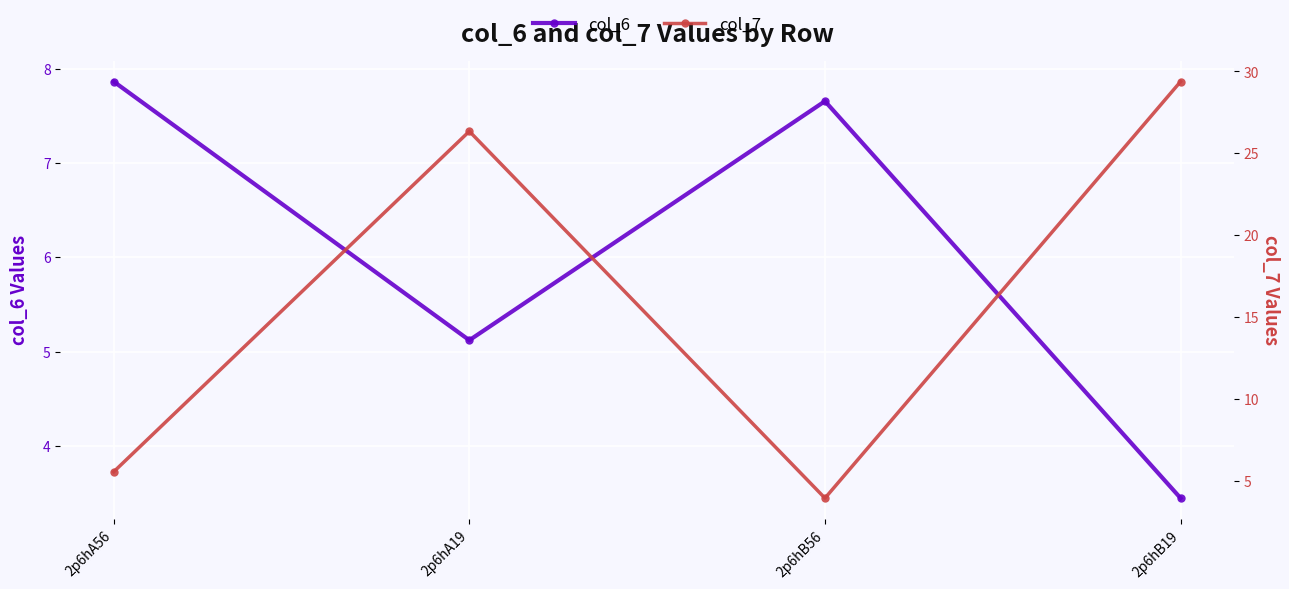

What is the total value across all series at 2p6hA56?

13.4